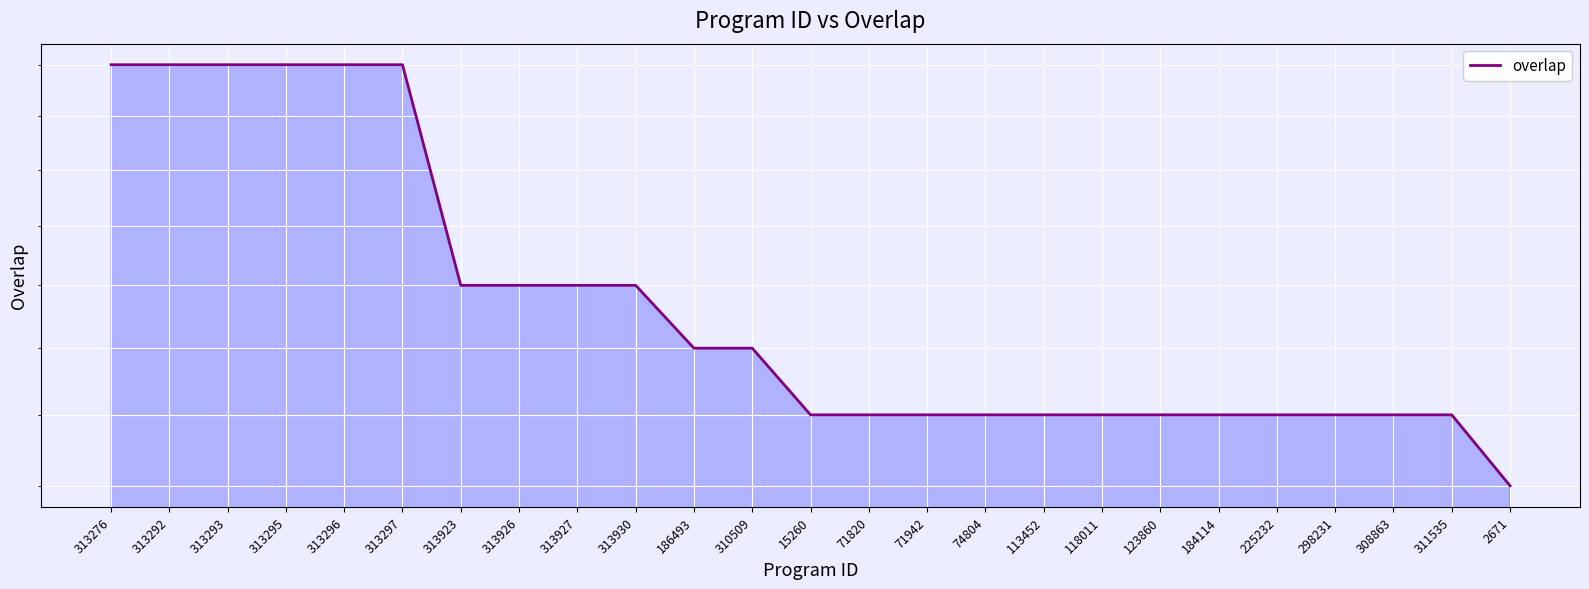

Does the chart display data point markers on the line(s)?

No